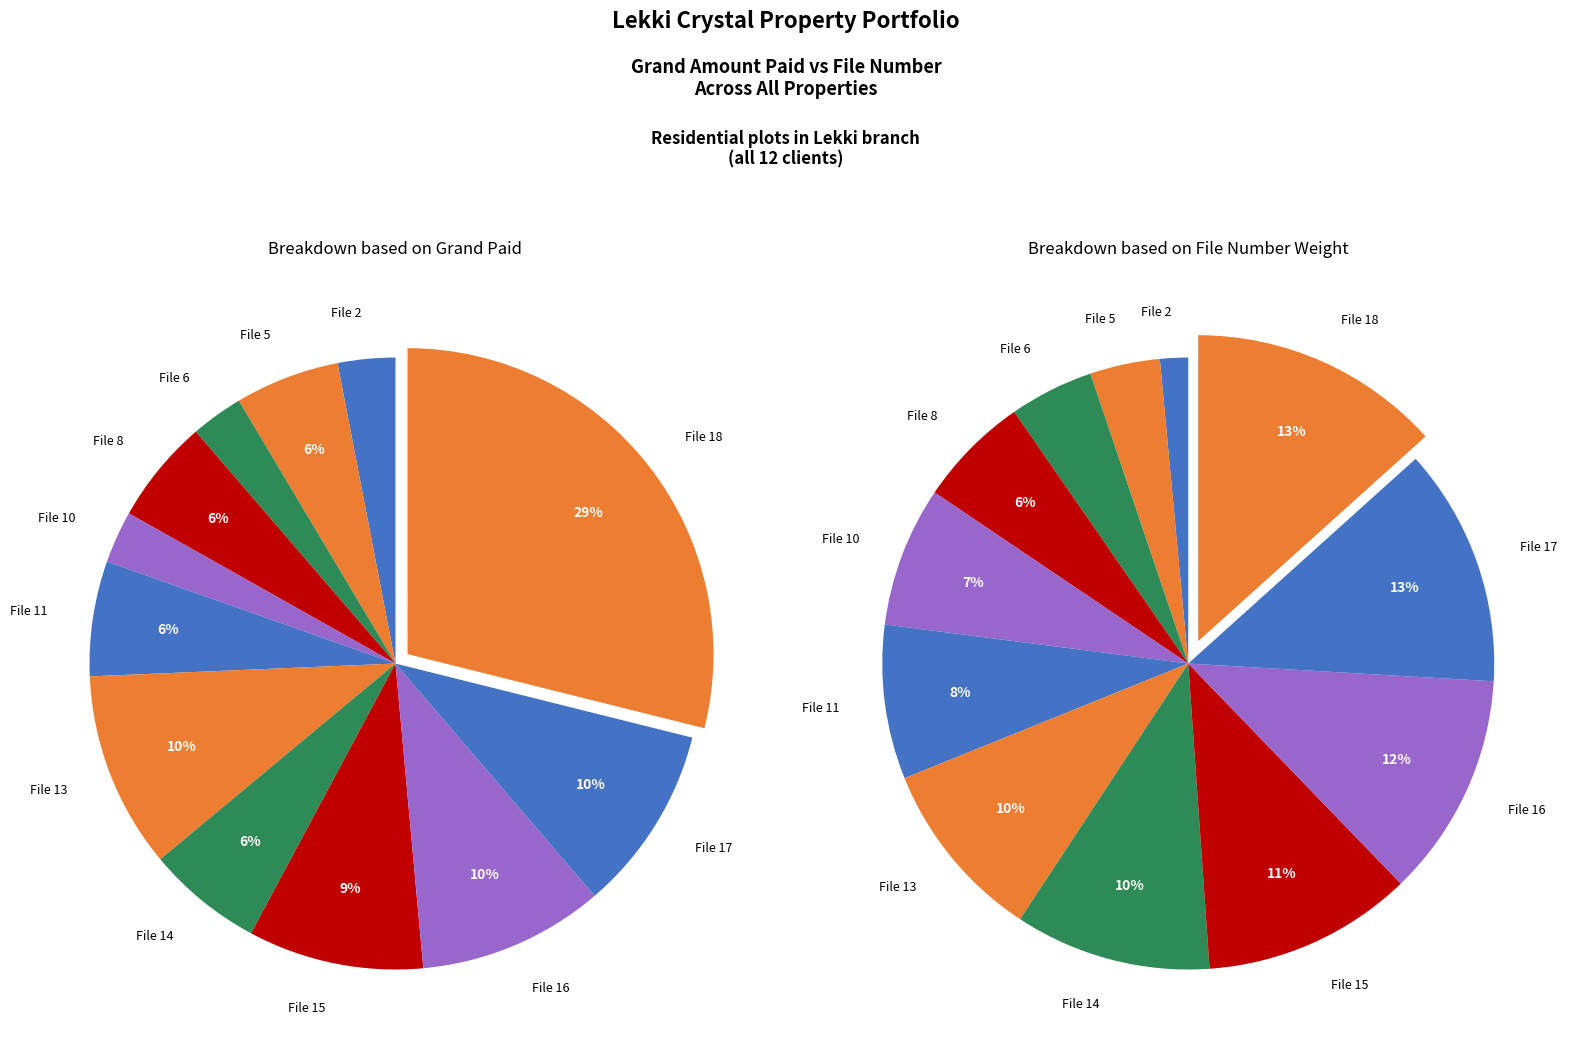

How many segments does this pie chart have?

12